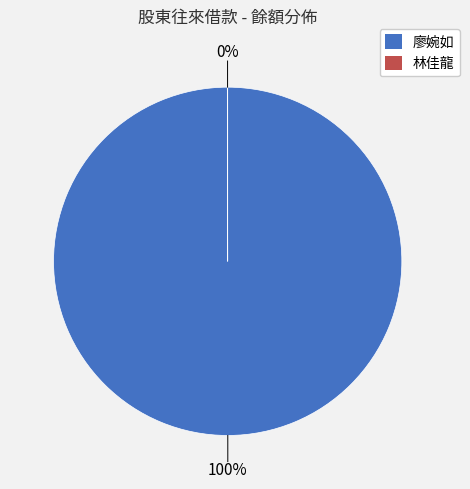

To the nearest percent, what is the average slice percentage?

50%